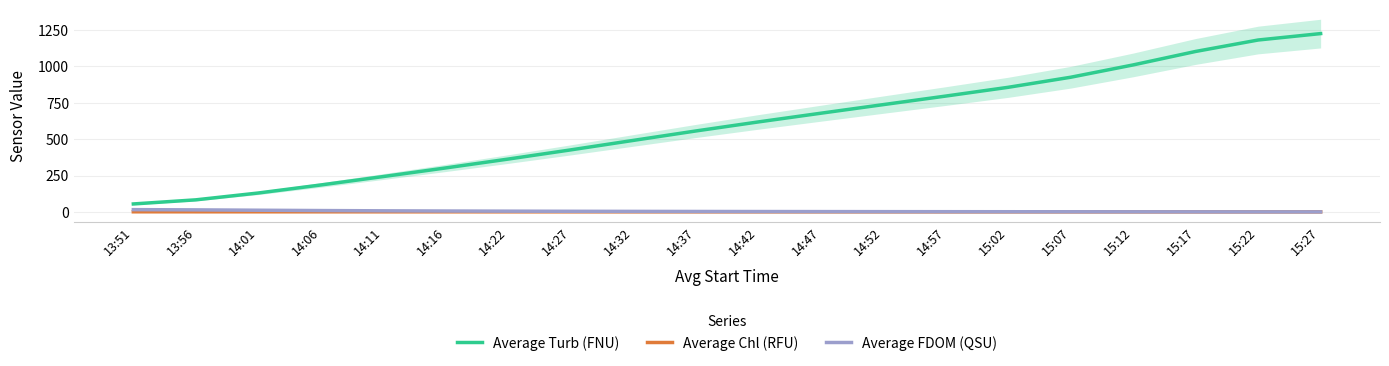

Which series has the widest spread of values?

Average Turb (FNU)